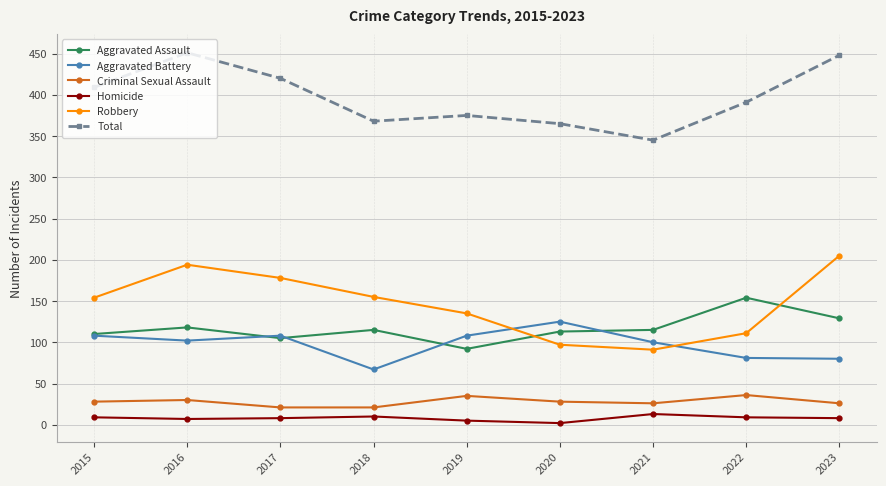

What is the highest value of the Total series?

451